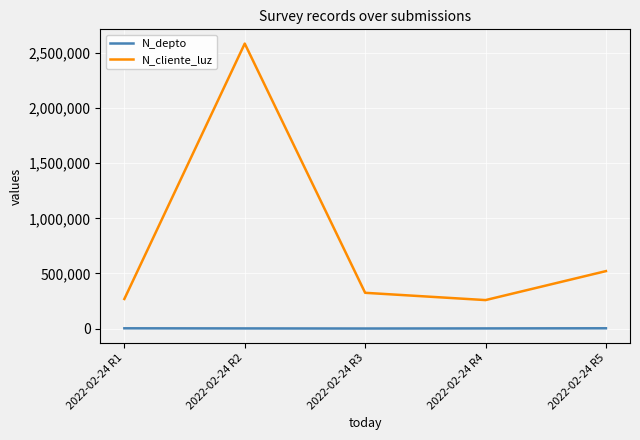

Does the chart have visible grid lines?

Yes